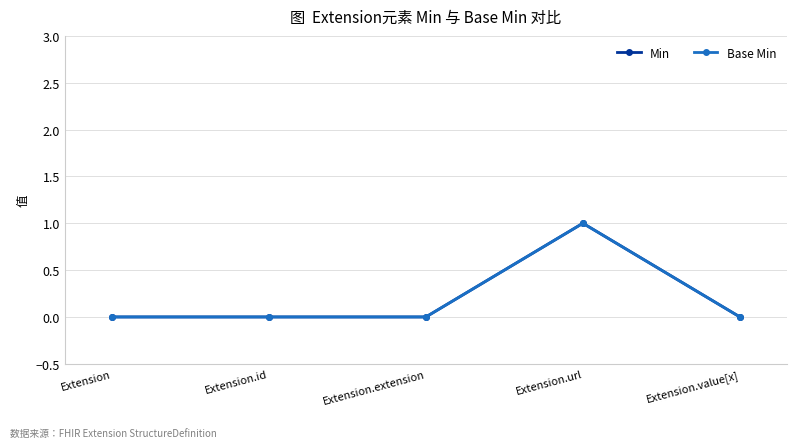

Rank the categories by Base Min value from highest to lowest.

Extension.url, Extension, Extension.id, Extension.extension, Extension.value[x]